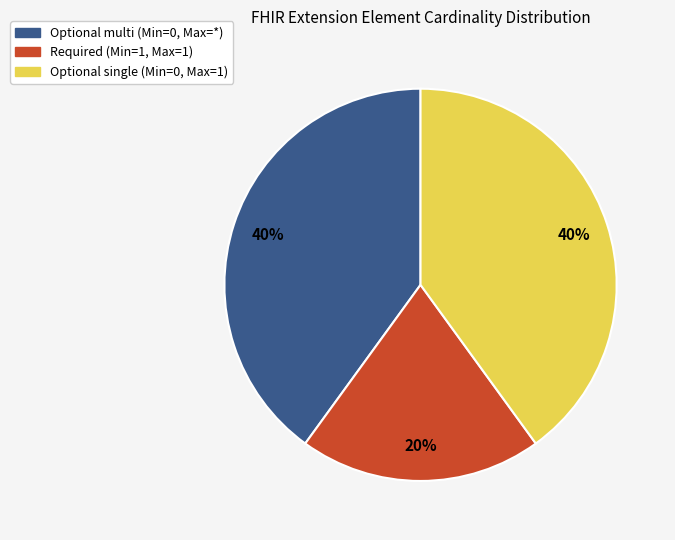

To the nearest percent, what is the average slice percentage?

33%